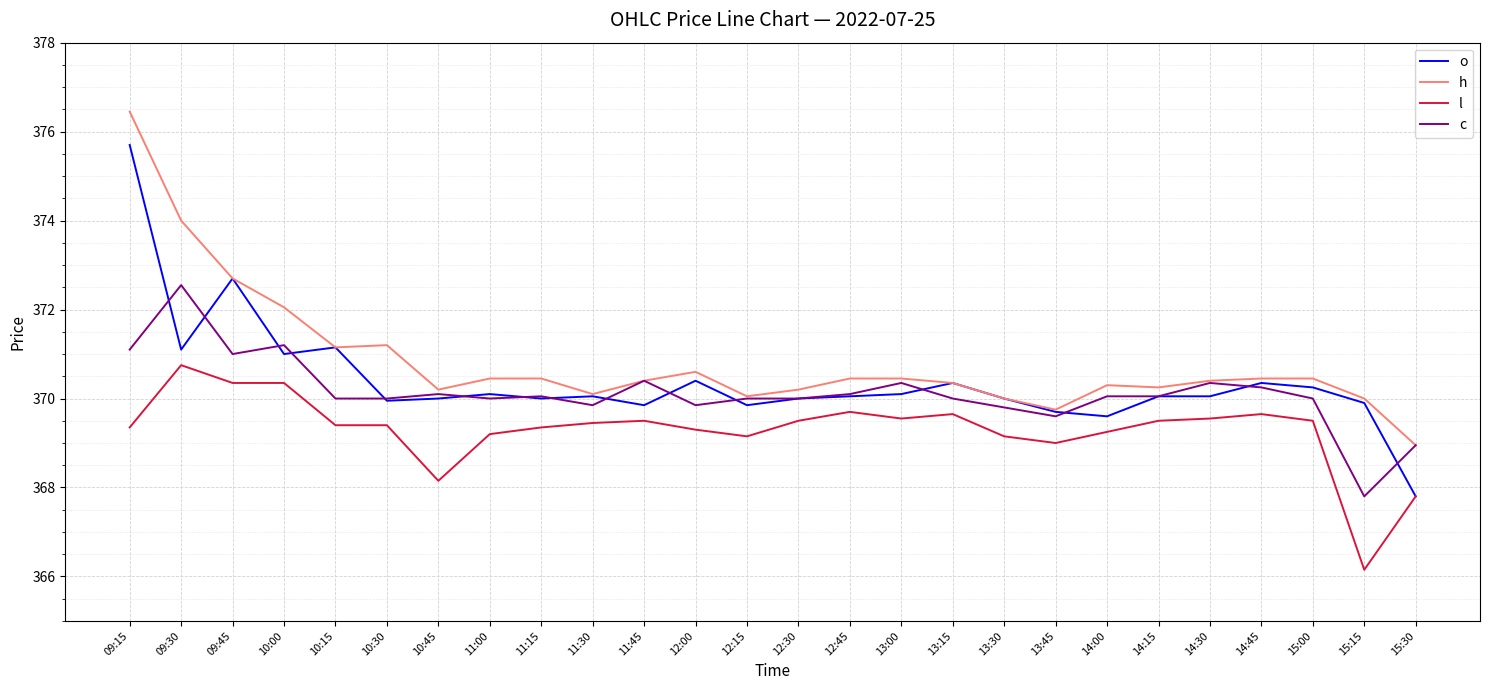

Which series has the widest spread of values?

o